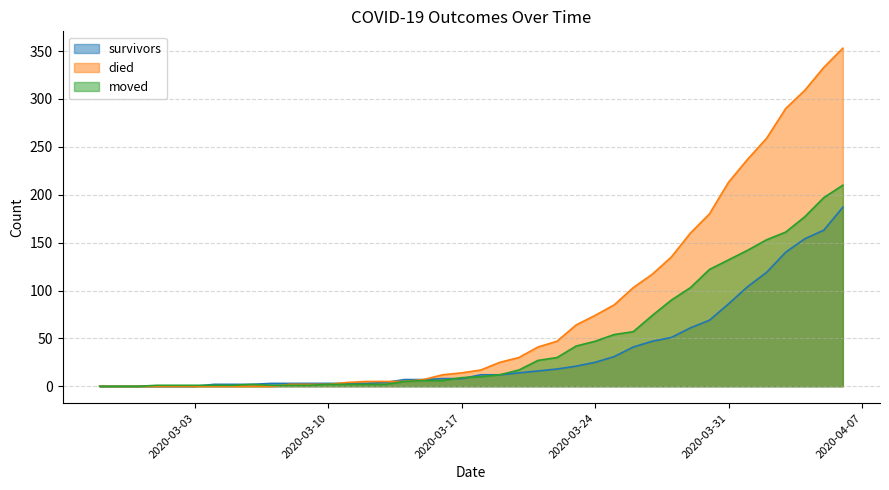

Is it true that moved equals 114 at 2020-02-28?

False